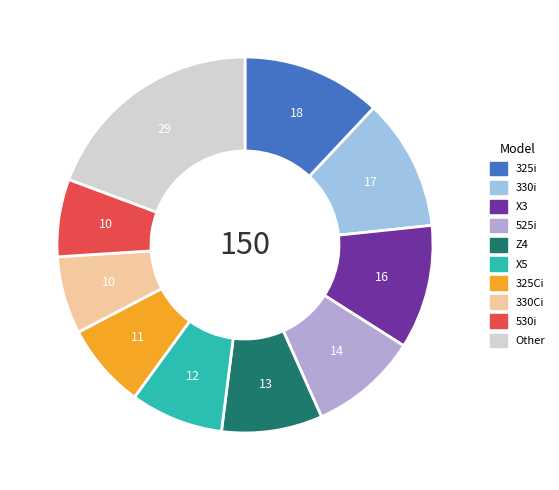

Does any single category account for the majority?

No